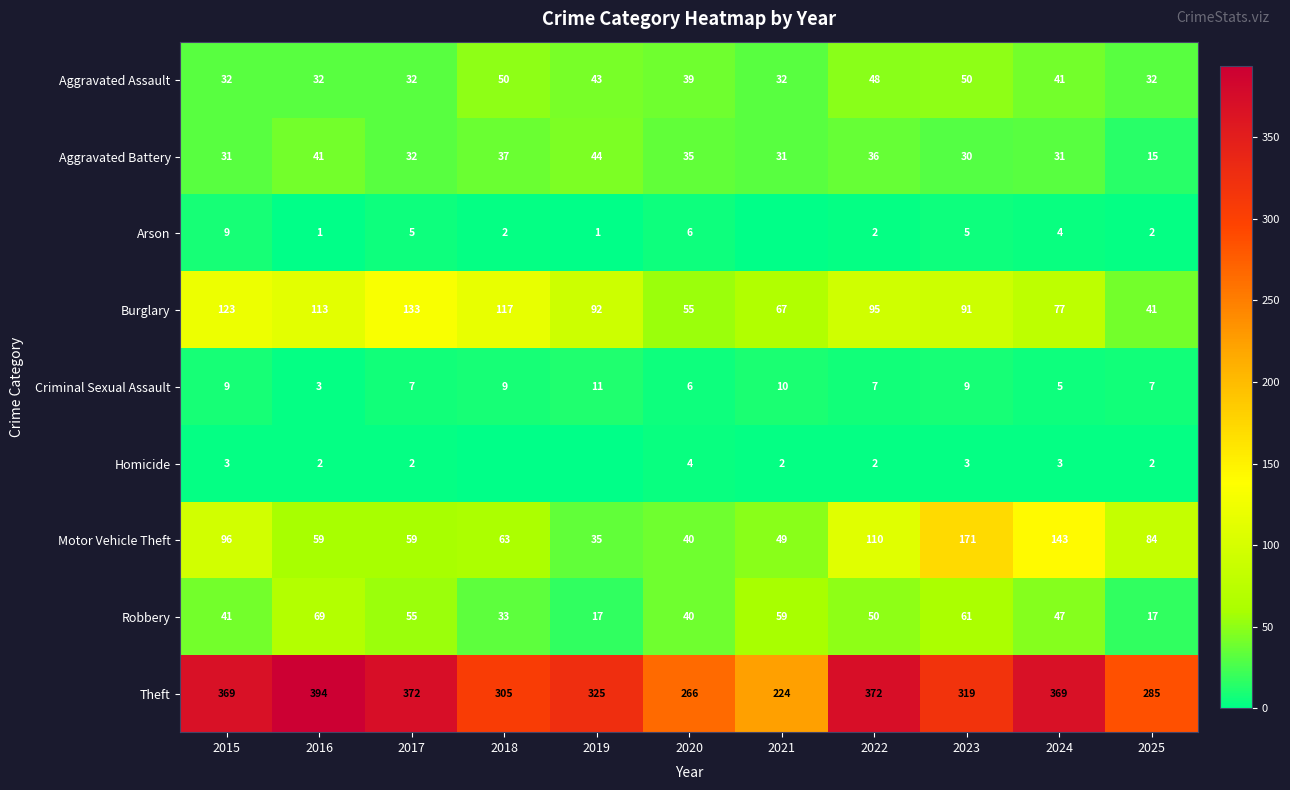

What is the spread (max minus min) of values at 2019?

325